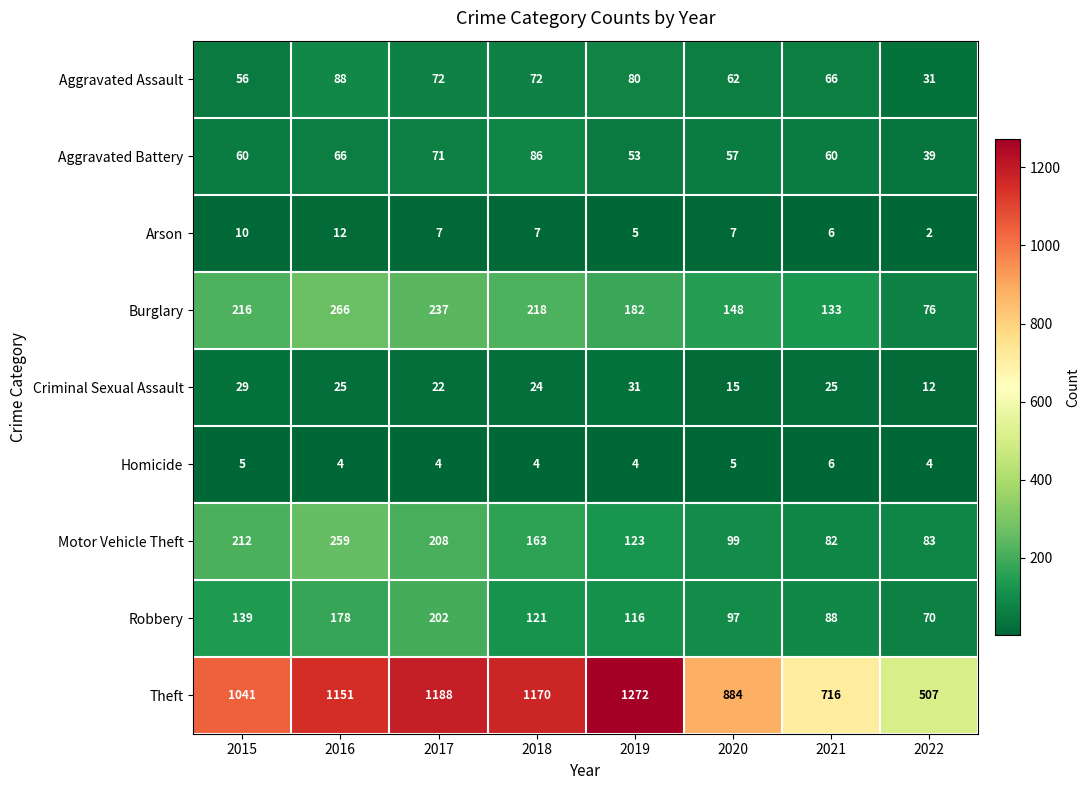

Is it true that Homicide equals 2 at 2019?

False